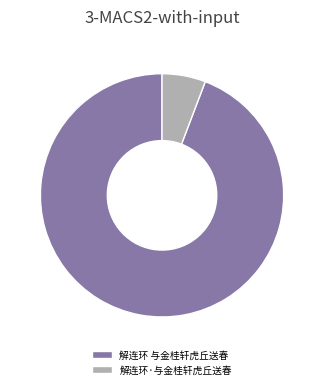

What is the largest slice in the pie chart?

解连环 与金桂轩虎丘送春